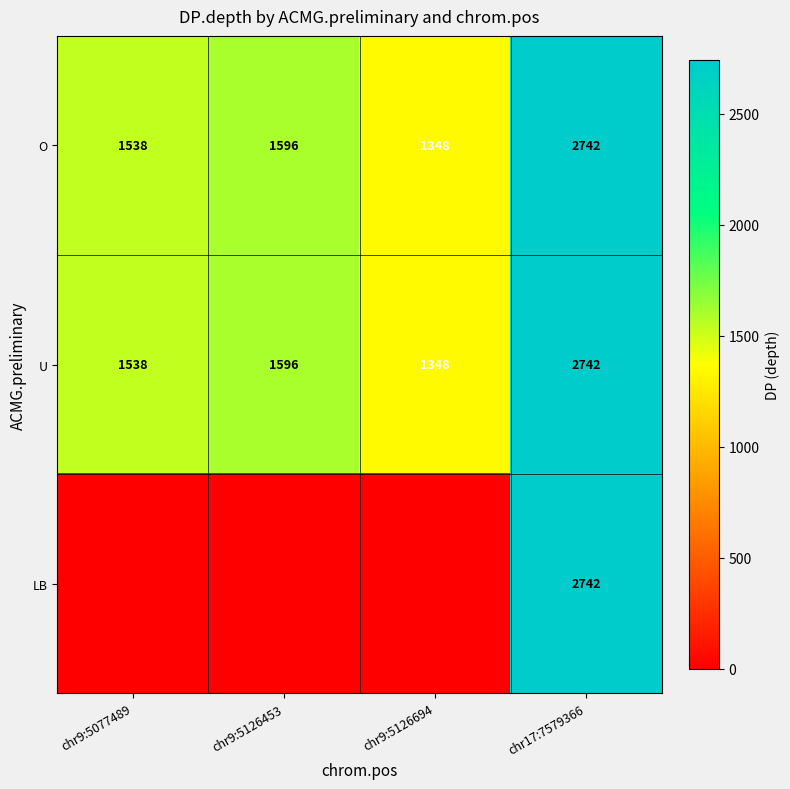

What is the total value across all series at chr9:5126453?

3192